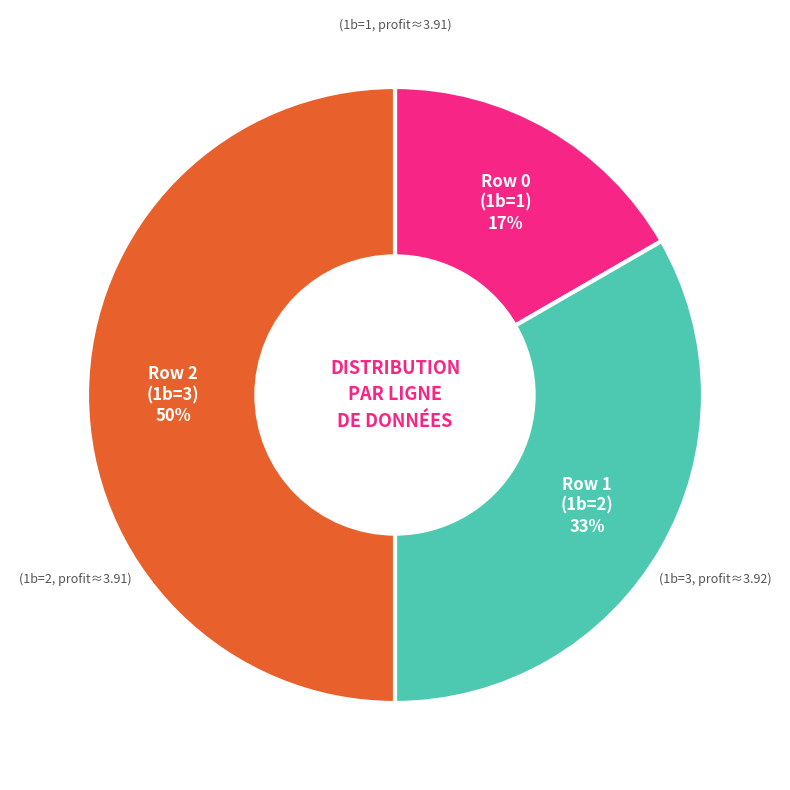

To the nearest percent, what is the average slice percentage?

33%